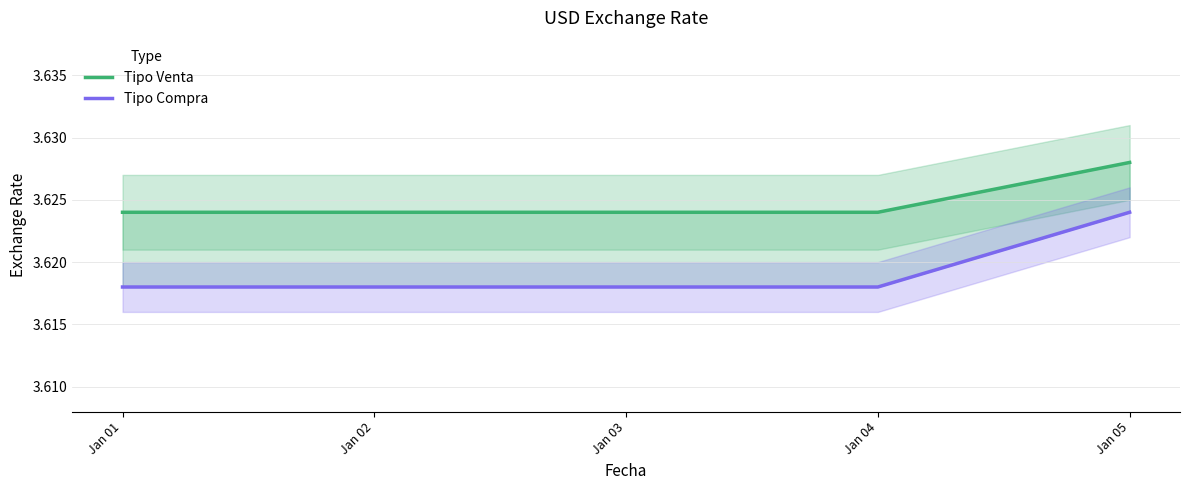

Reading right to left, extract all data points from this chart.

Tipo Venta: 3.6	3.6	3.6	3.6	3.6
Tipo Compra: 3.6	3.6	3.6	3.6	3.6